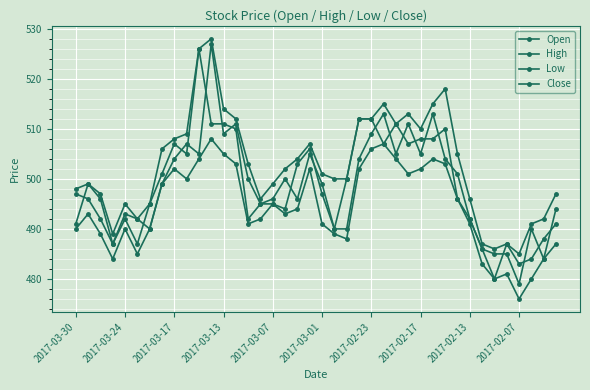

How many lines are shown in the chart?

4